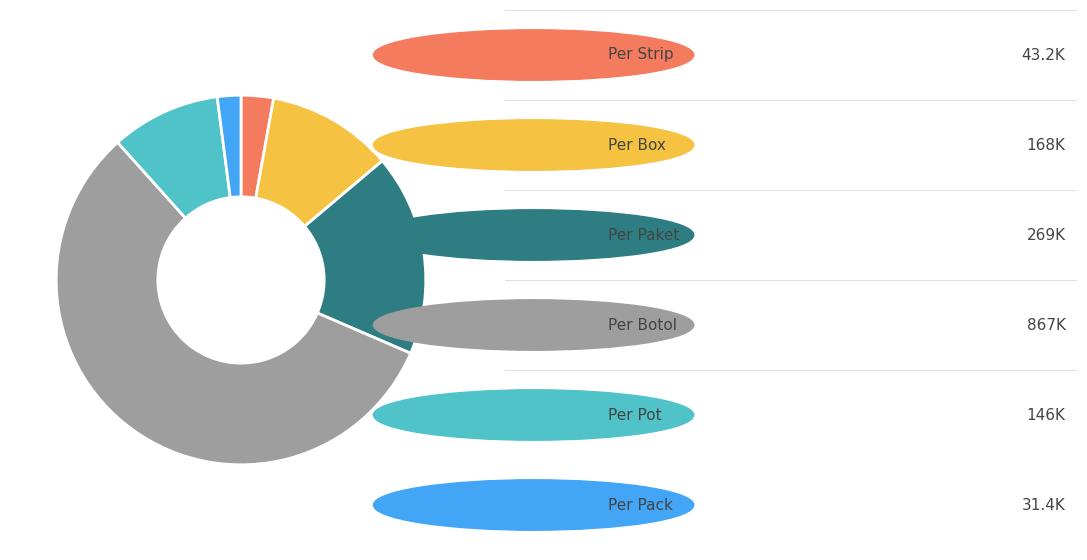

Is there any slice that represents more than half of the pie?

Yes